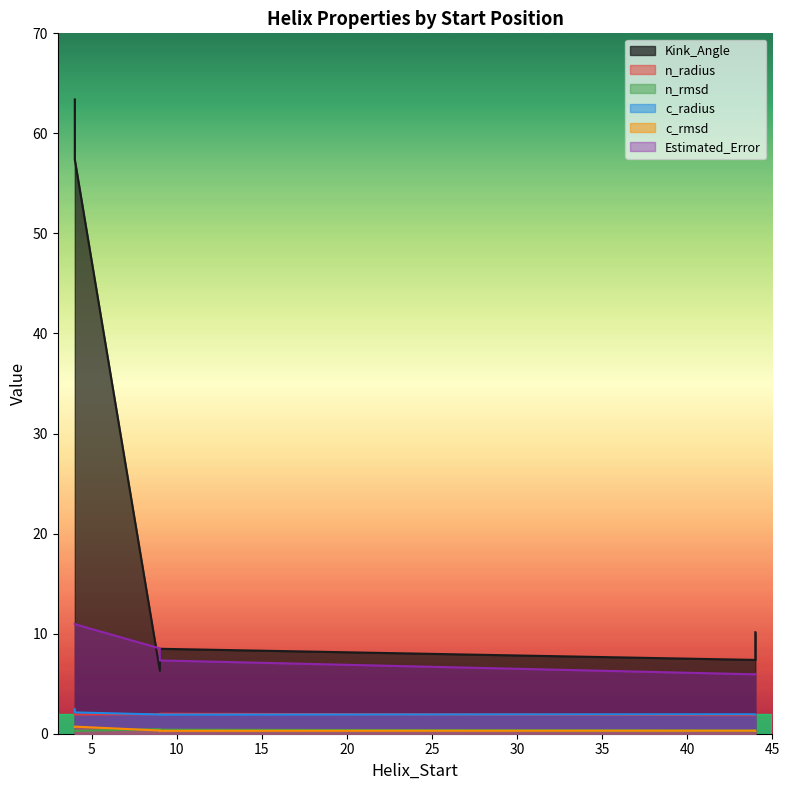

Does the chart display data point markers on the line(s)?

No